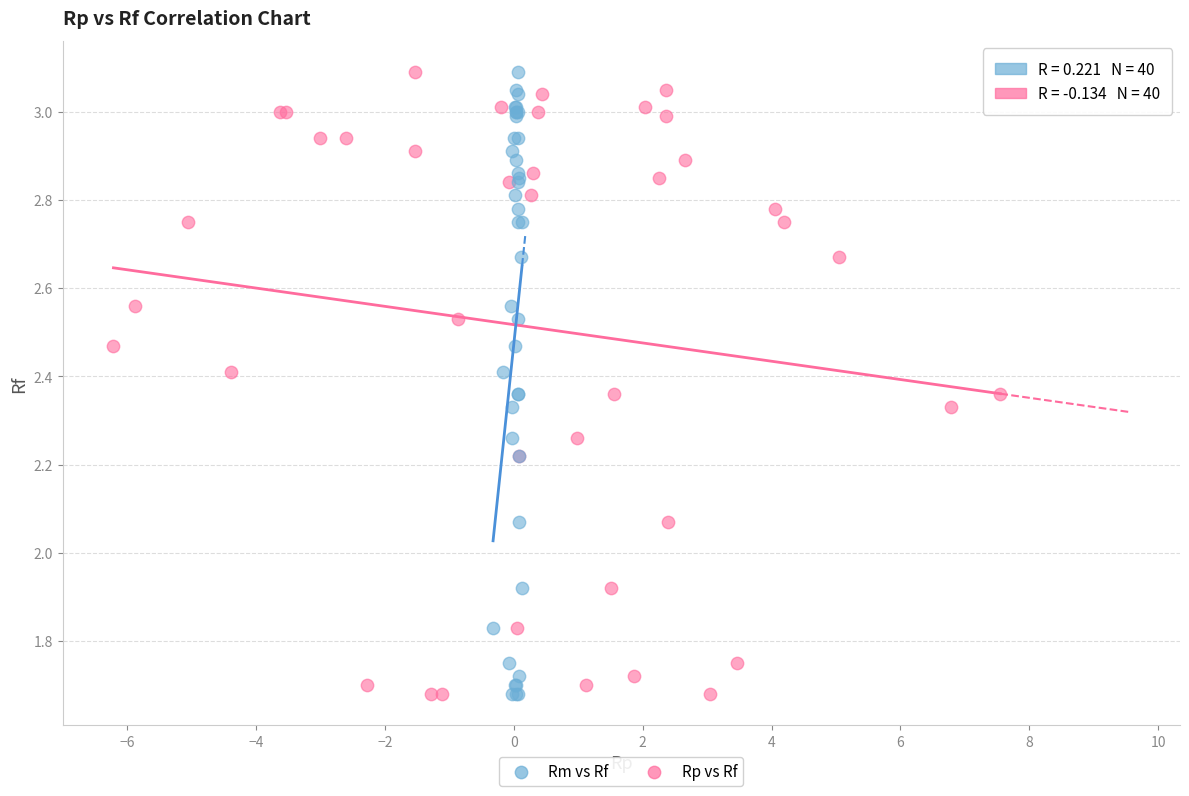

What are all the series names shown in the legend?

Rm vs Rf, Rp vs Rf